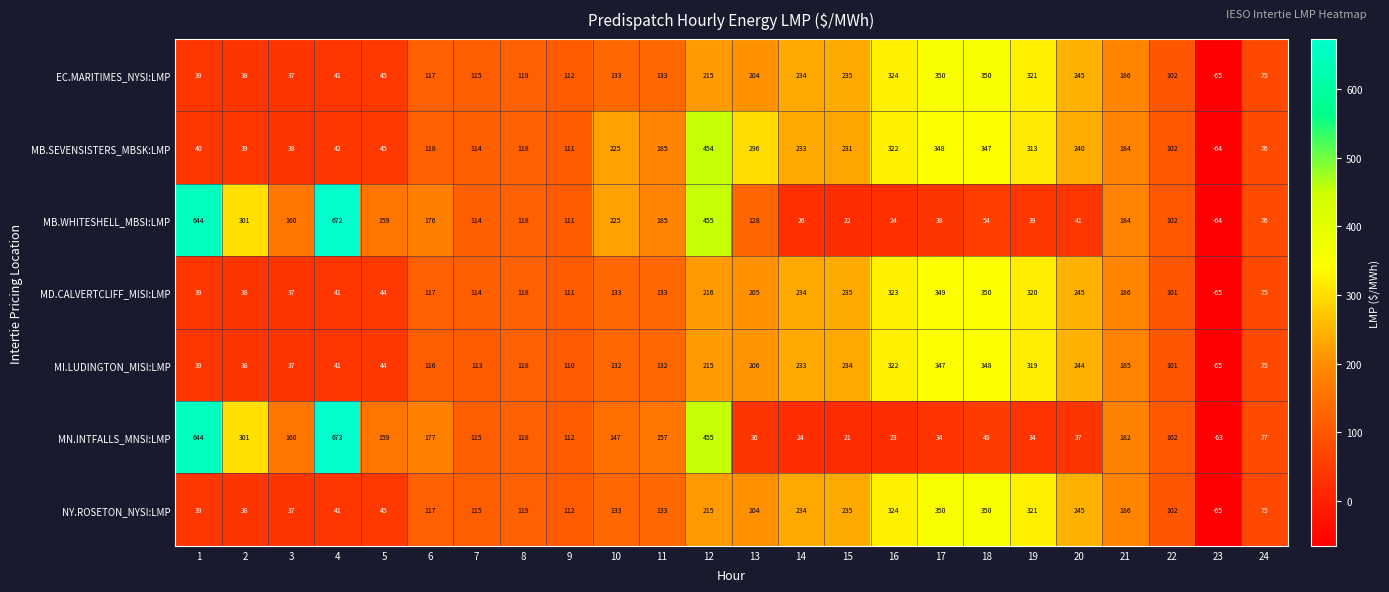

What is the approximate value of MI.LUDINGTON_MISI:LMP at 2?

38